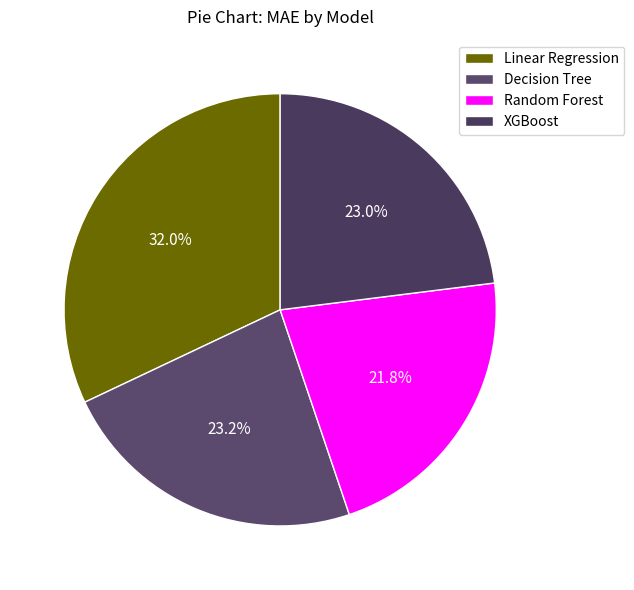

To the nearest percent, what is the difference between the largest and smallest slice percentages?

10%